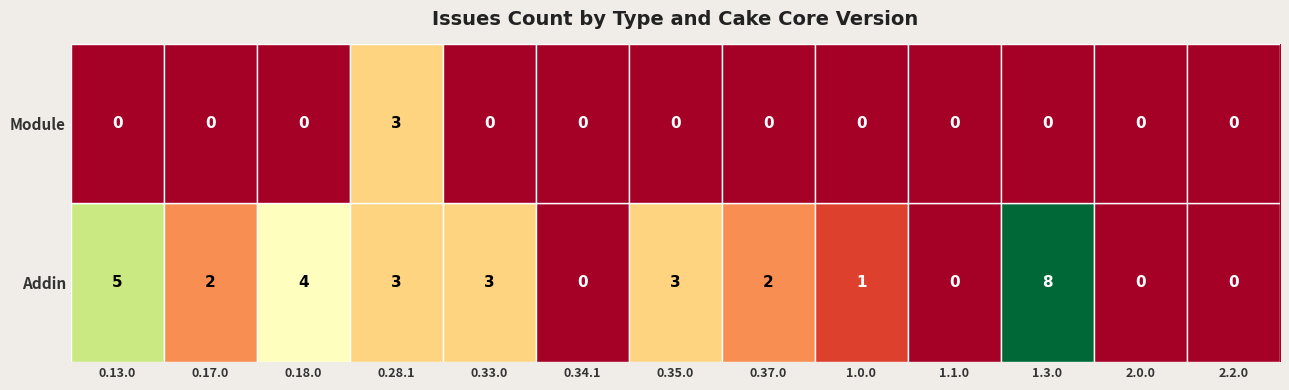

What is the difference between the Module values at 0.18.0 and 0.28.1?

3